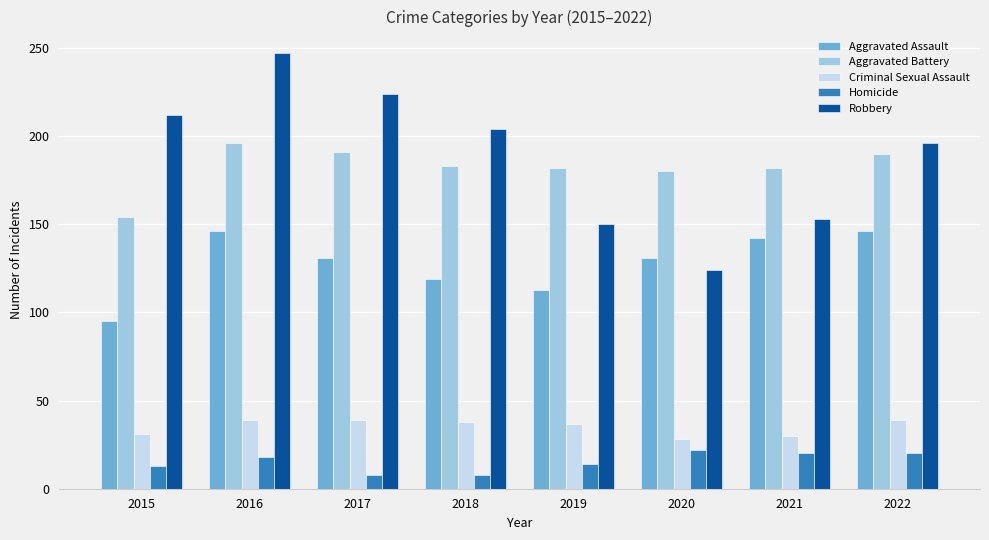

What is the average value of the Criminal Sexual Assault series?

35